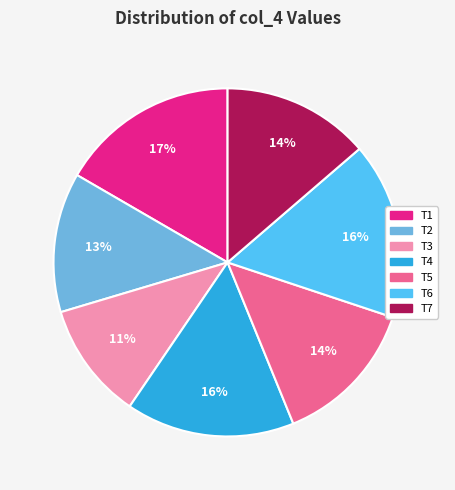

To the nearest percent, what percentage of the pie is T2?

13%